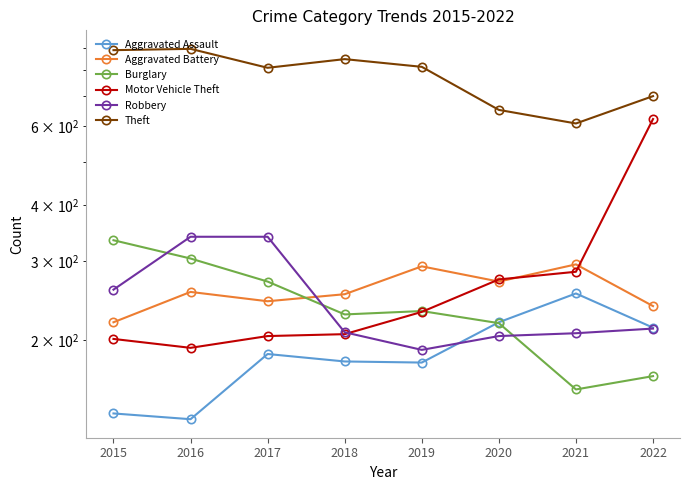

Is the value of Aggravated Battery at 2015 greater than the value of Robbery at 2021?

Yes